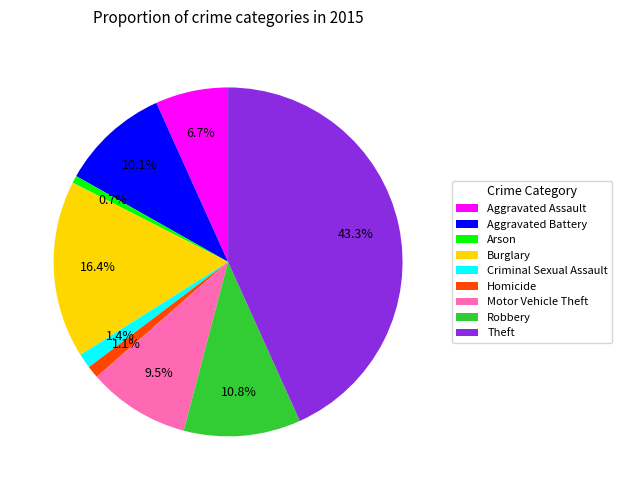

How many slices are in this pie chart?

9